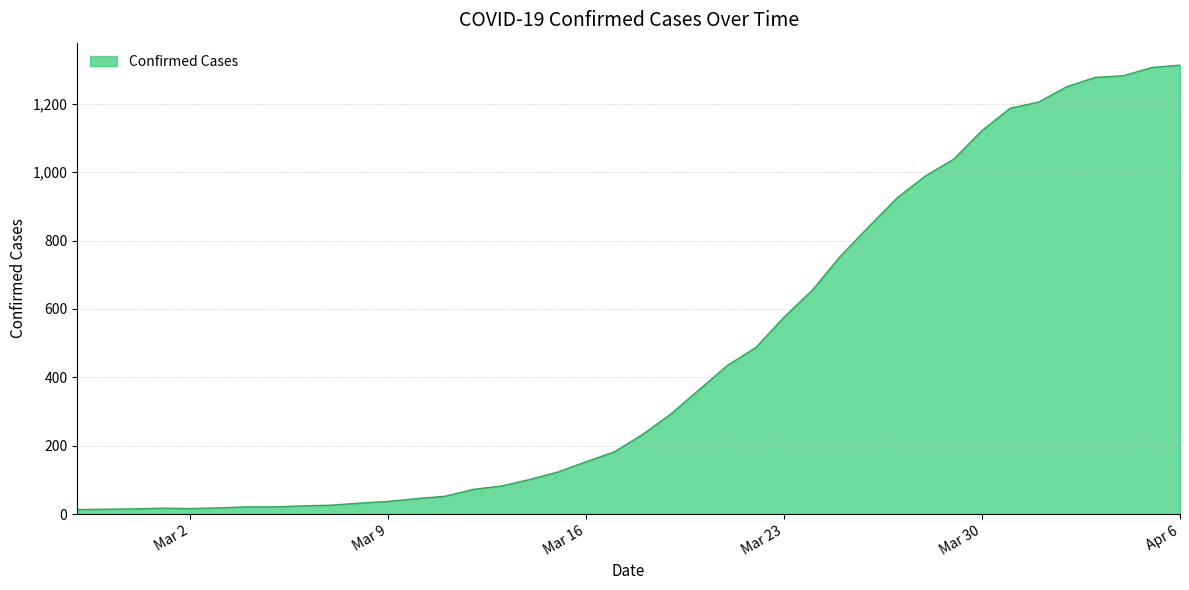

What is the greatest value displayed?

1313